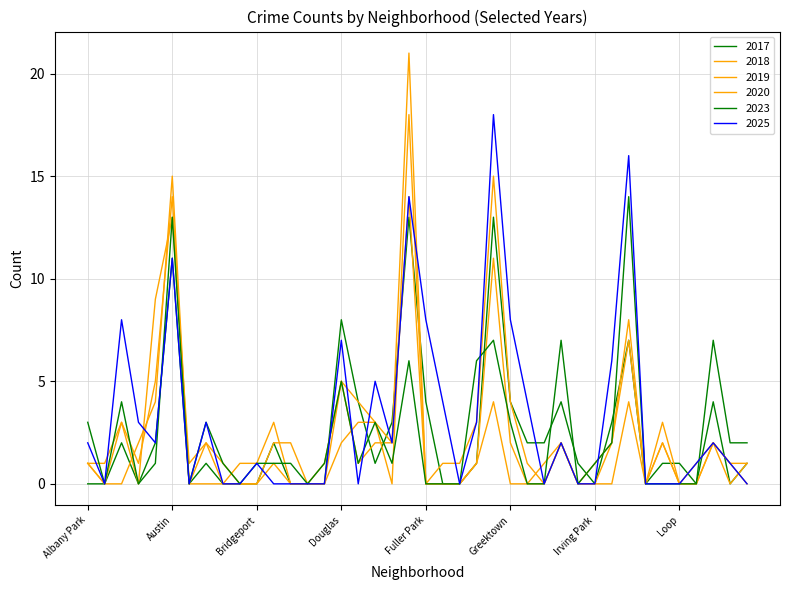

Does the chart have visible grid lines?

Yes